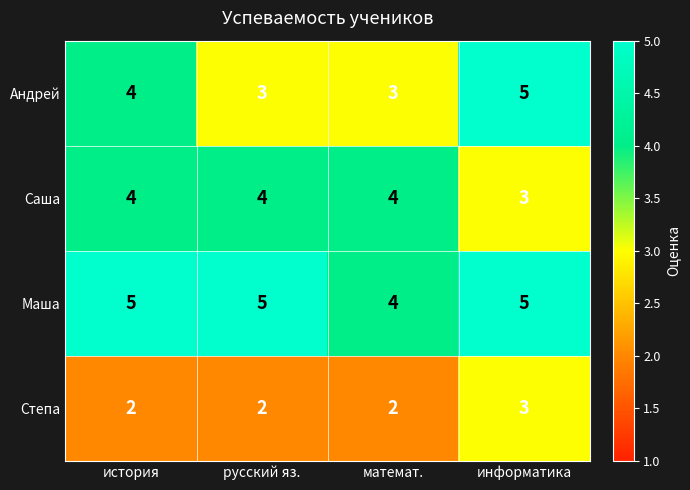

Count the number of data series in this chart.

4